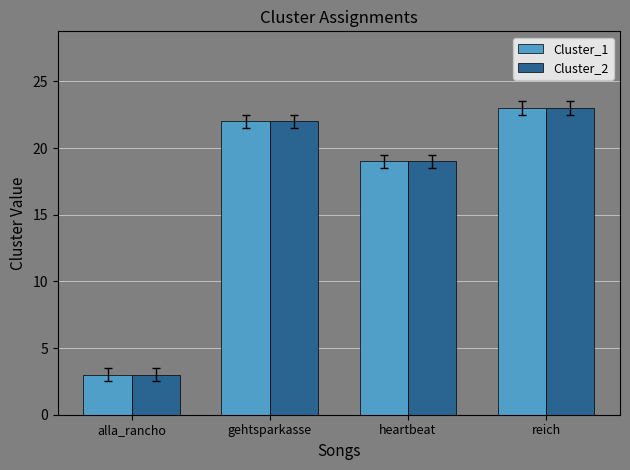

The value of Cluster_2 at heartbeat is 19. True or false?

True